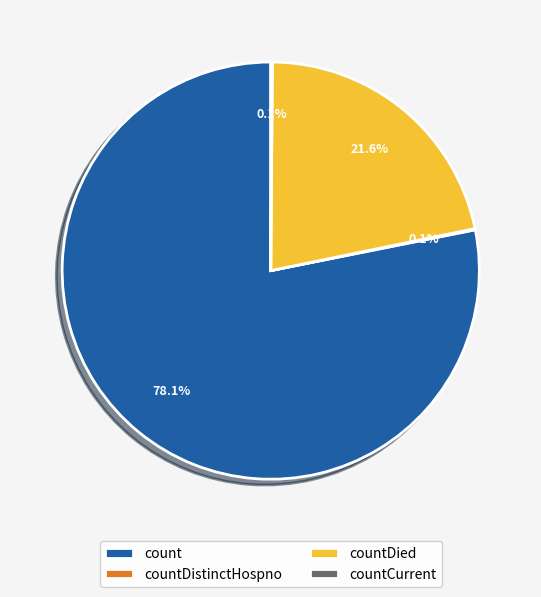

Is there a majority slice in this chart?

Yes